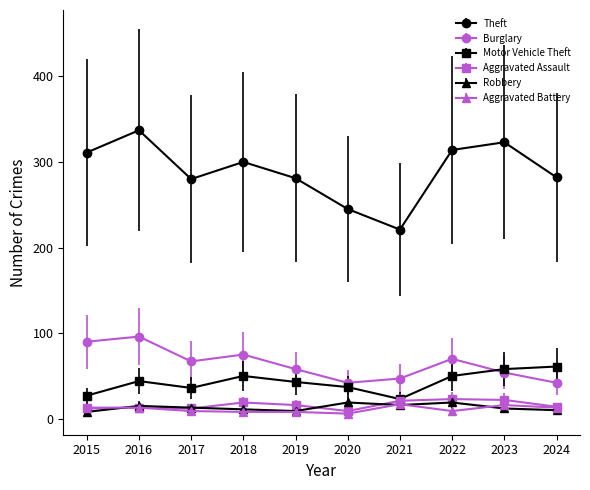

How many data points does each series have?

10